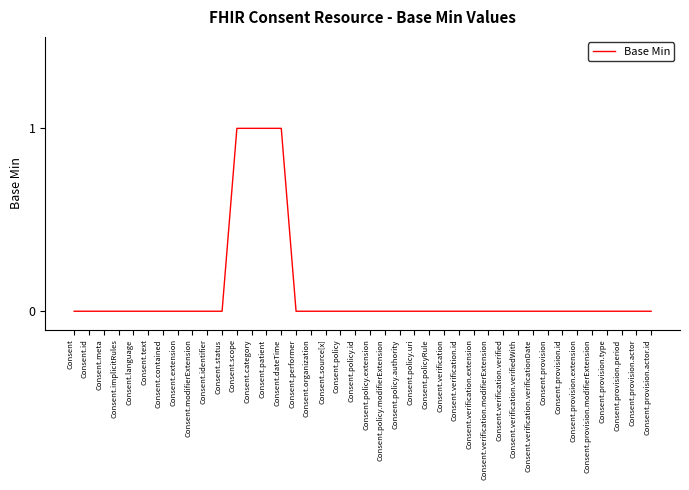

True or false: the data shows 1 at Consent.verification.extension.

False